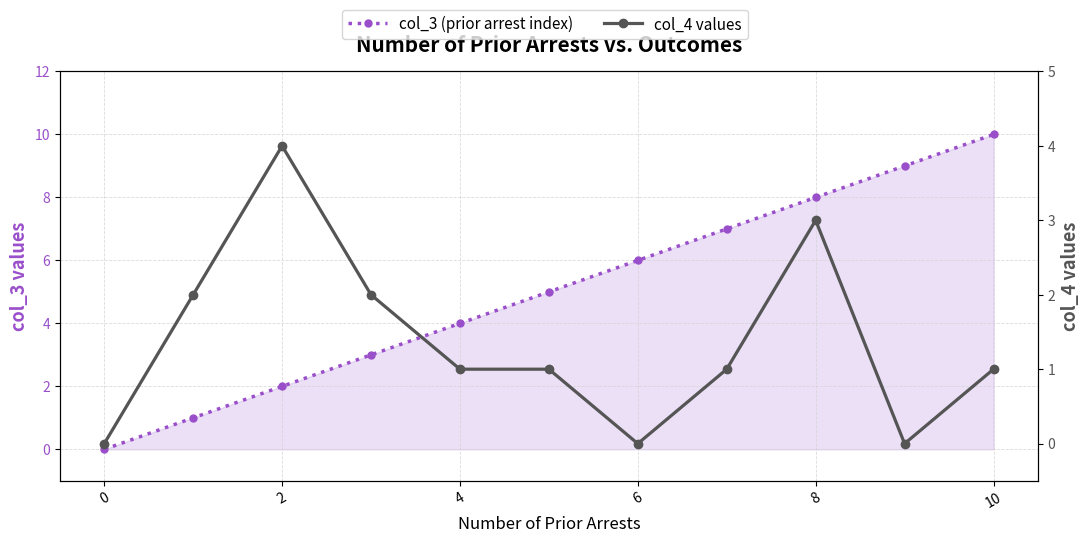

What are all the series names shown in the legend?

col_3 (prior arrest index), col_4 values